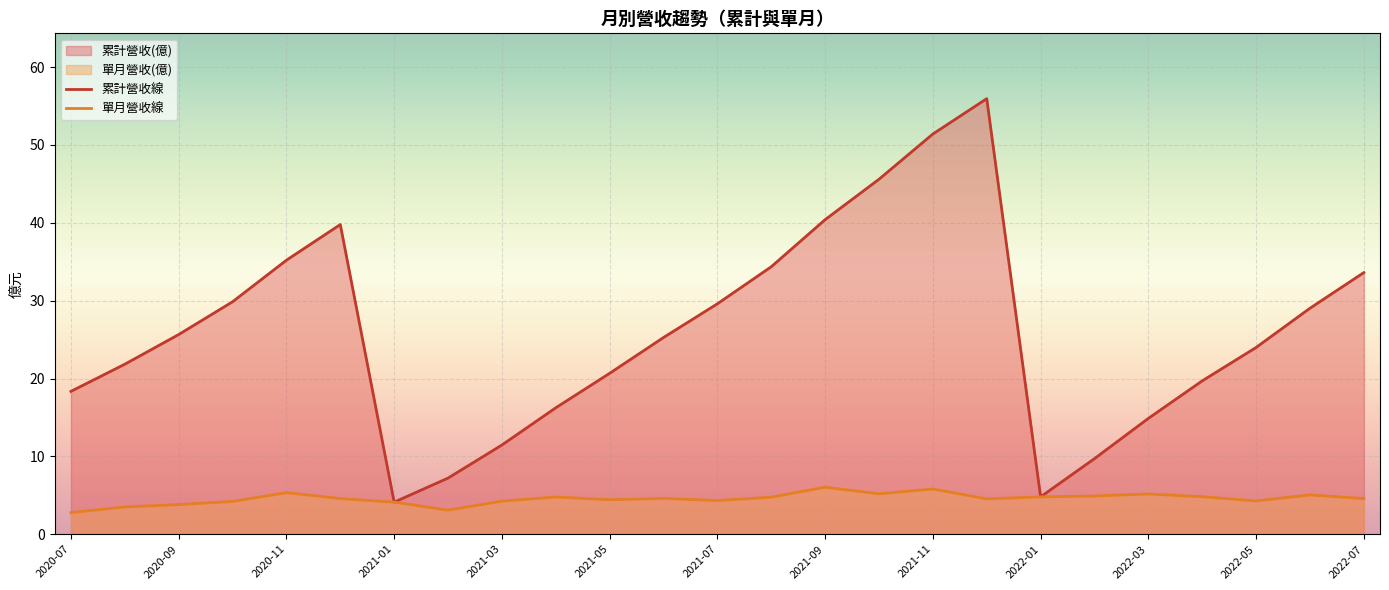

Is the value of 累計營收線 at 2022-05 greater than the value of 單月營收線 at 2020-07?

Yes